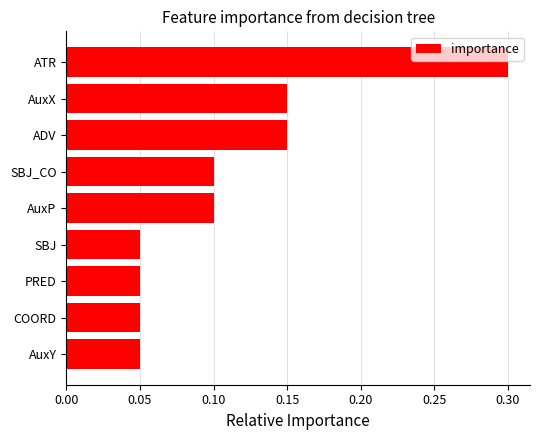

What is the sum of all values?

1.0